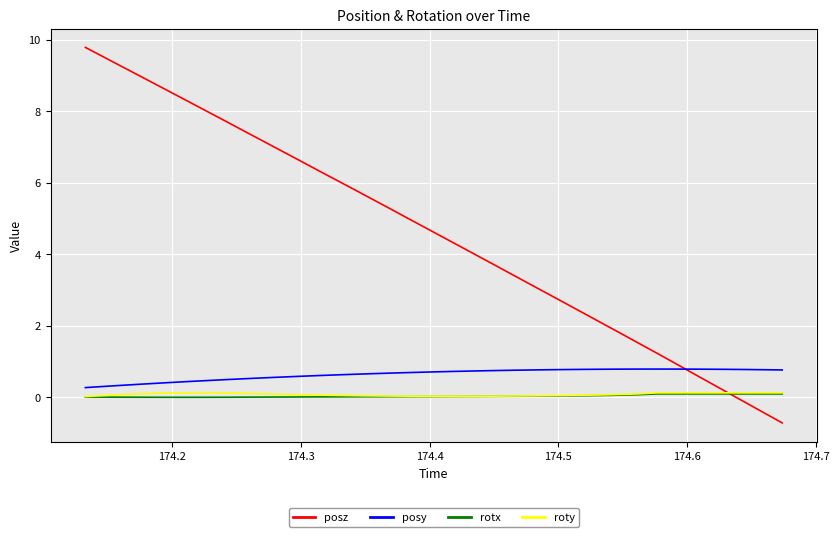

Which series has the widest spread of values?

posz